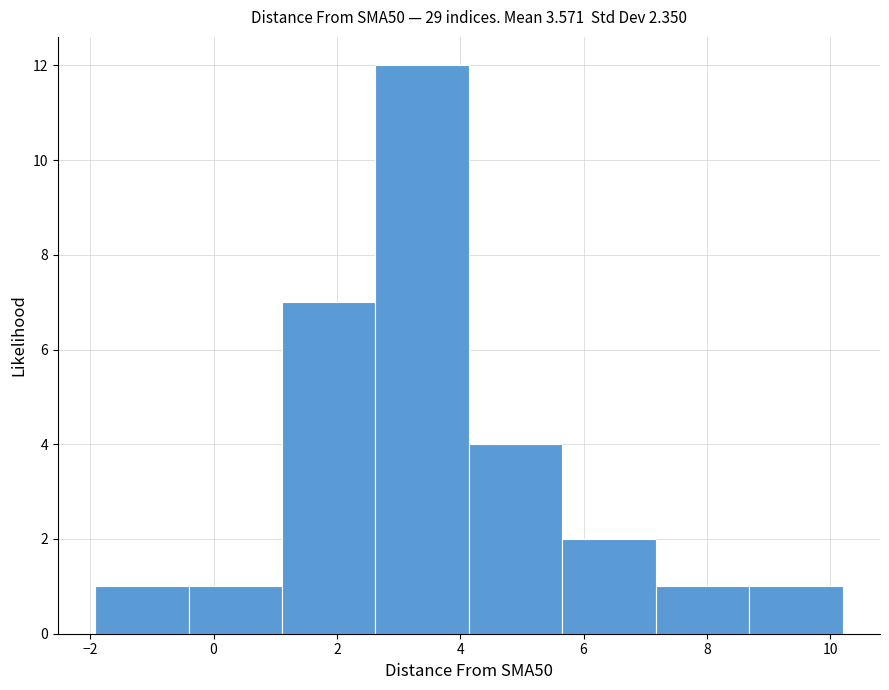

Reading left to right, list every bar in this chart as the range it spans on the x-axis followed by its height. Neither the bar edges nor the heights are printed on the chart, so give them approximately, as read against the axes.

-2.0 to -0.4: 1
-0.4 to 1.2: 1
1.2 to 2.6: 7
2.6 to 4.2: 12
4.2 to 5.6: 4
5.6 to 7.2: 2
7.2 to 8.6: 1
8.6 to 10.2: 1